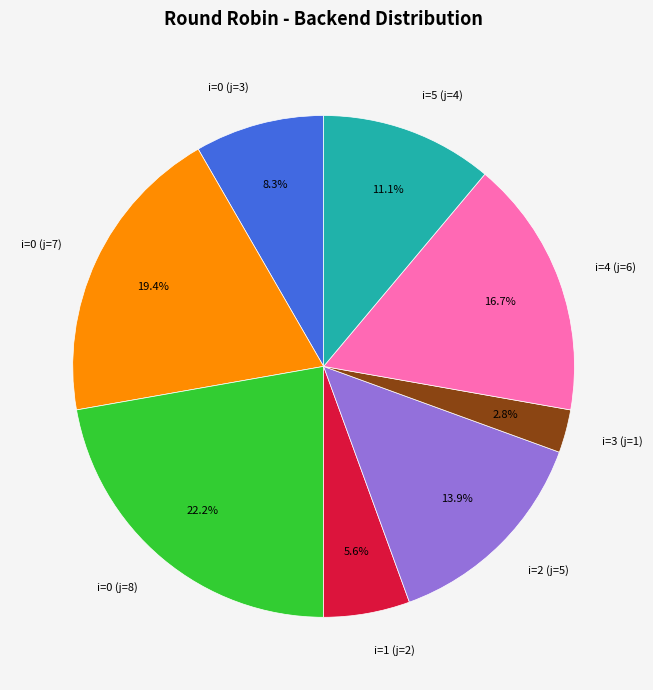

What percentage is the i=3 (j=1) slice, to the nearest percent?

3%